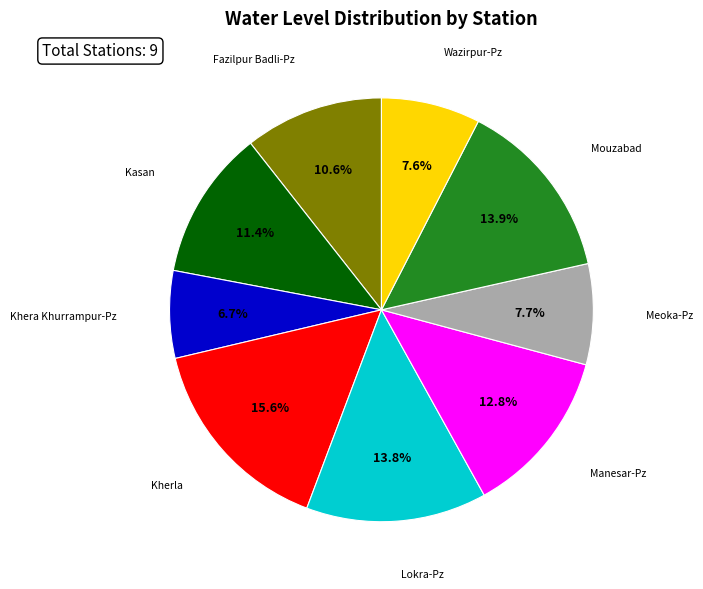

To the nearest percent, what is the average slice percentage?

11%